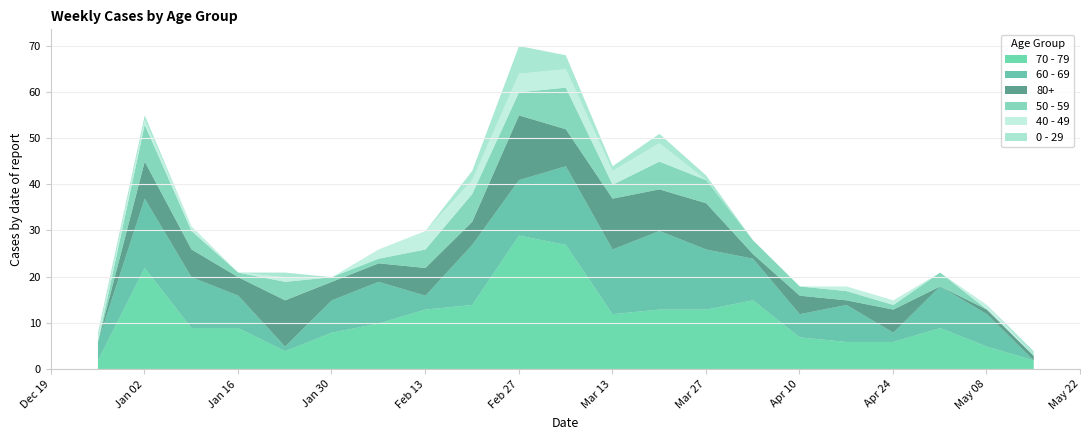

What is the label of the 14th point from the left?

2023-03-27